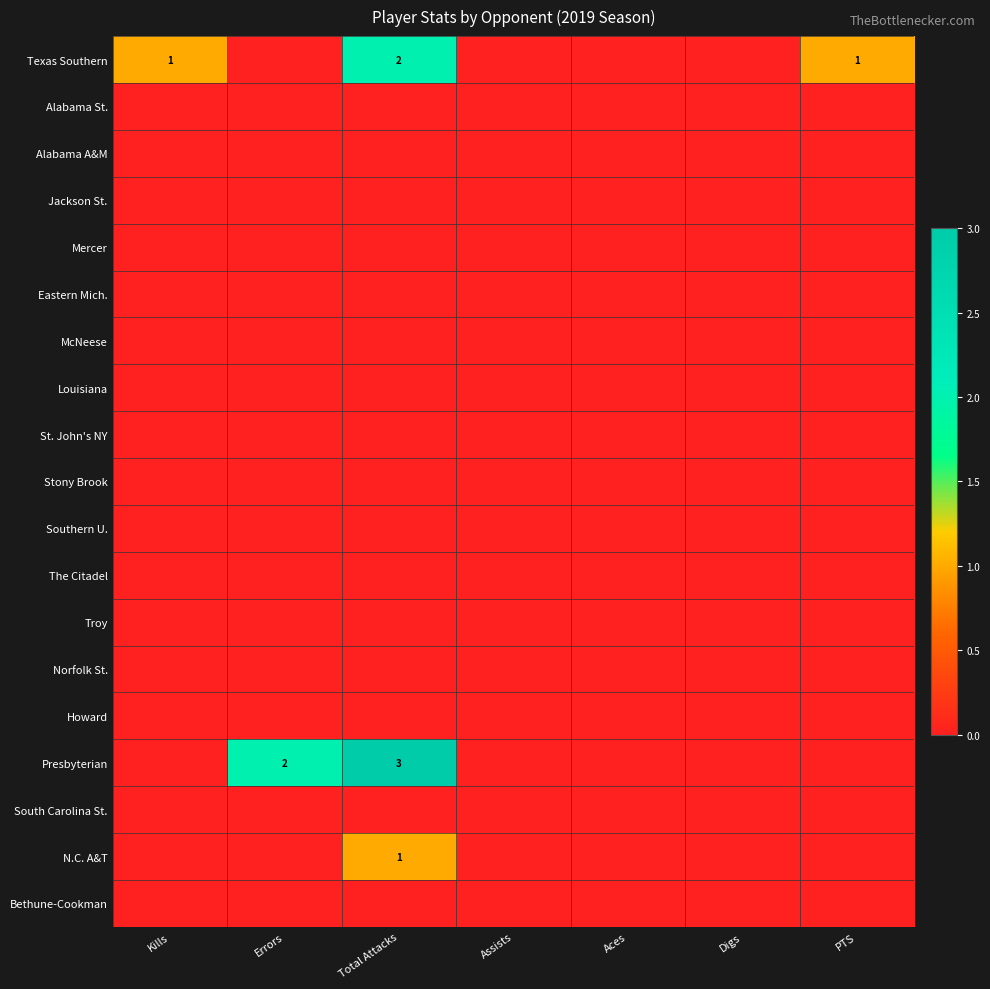

Rank the series at PTS from lowest to highest value.

Alabama St., Alabama A&M, Jackson St., Mercer, Eastern Mich., McNeese, Louisiana, St. John's NY, Stony Brook, Southern U., The Citadel, Troy, Norfolk St., Howard, Presbyterian, South Carolina St., N.C. A&T, Bethune-Cookman, Texas Southern